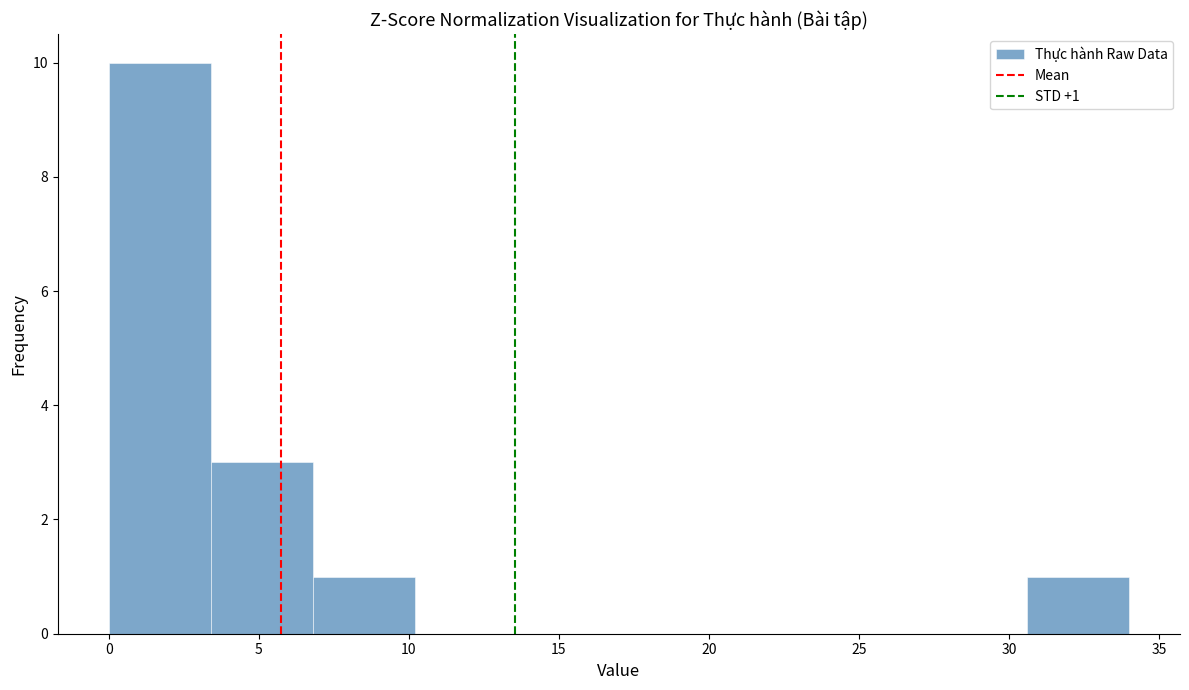

Over which range of the x-axis is the bar tallest?

0.0 to 3.4